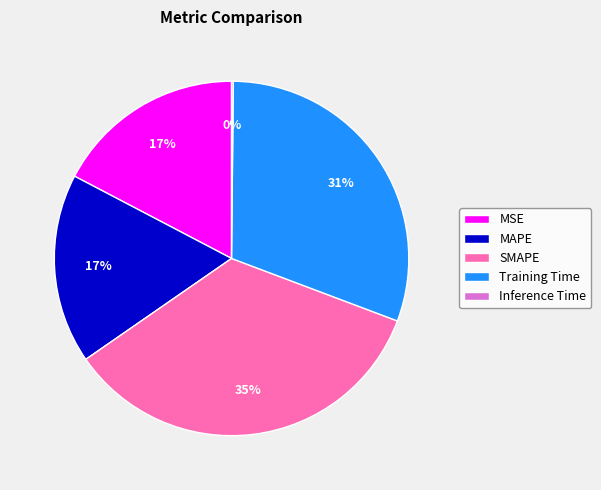

The SMAPE slice represents 35% of the pie. True or false?

True